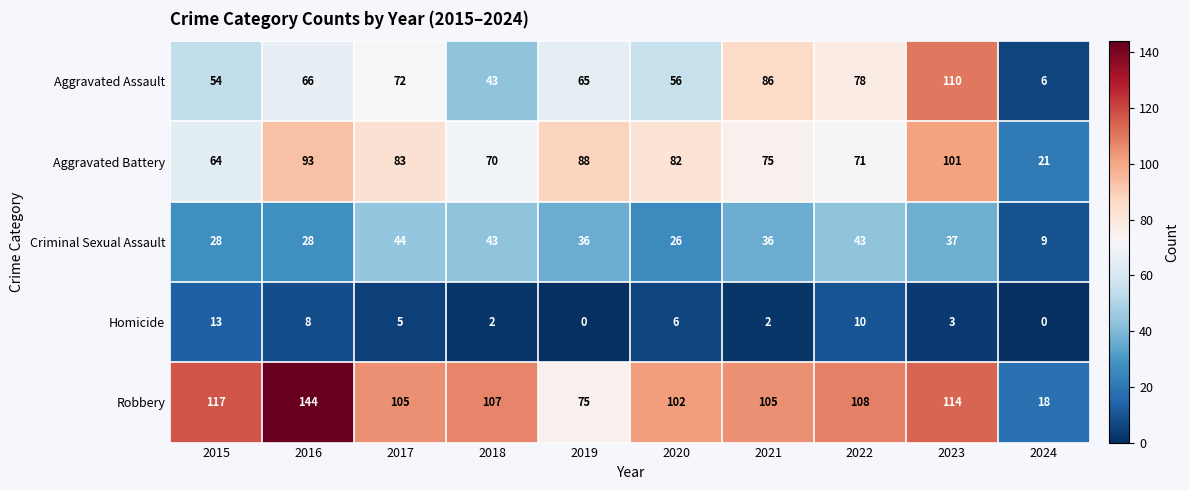

What is the average value of the Homicide series?

5